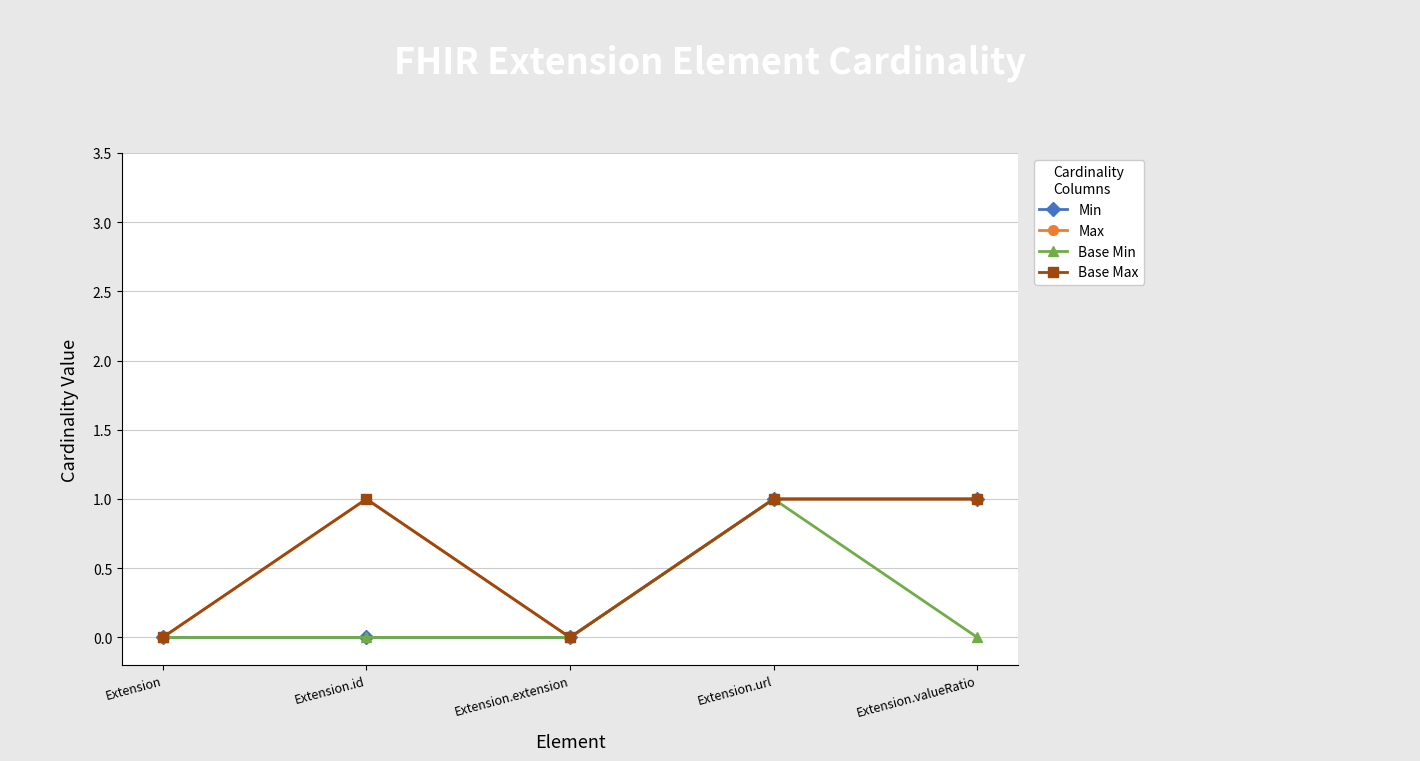

What is the difference between the maximum and minimum values in the Max series?

1